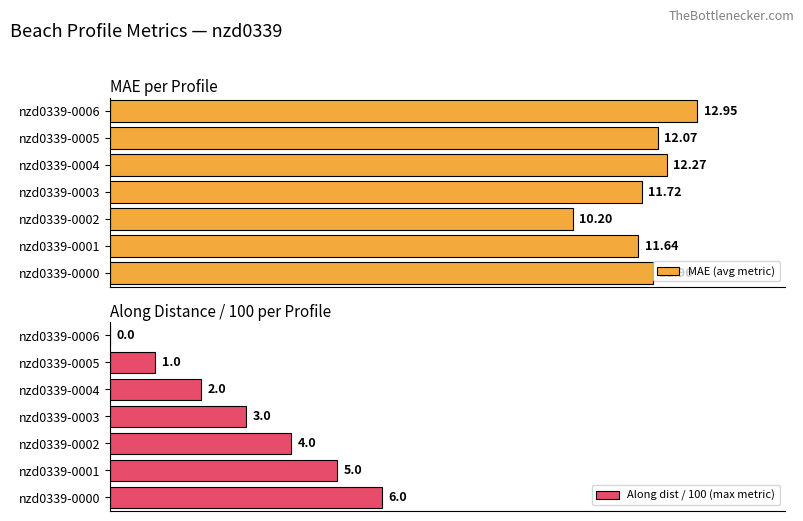

Are the bars horizontal?

Yes